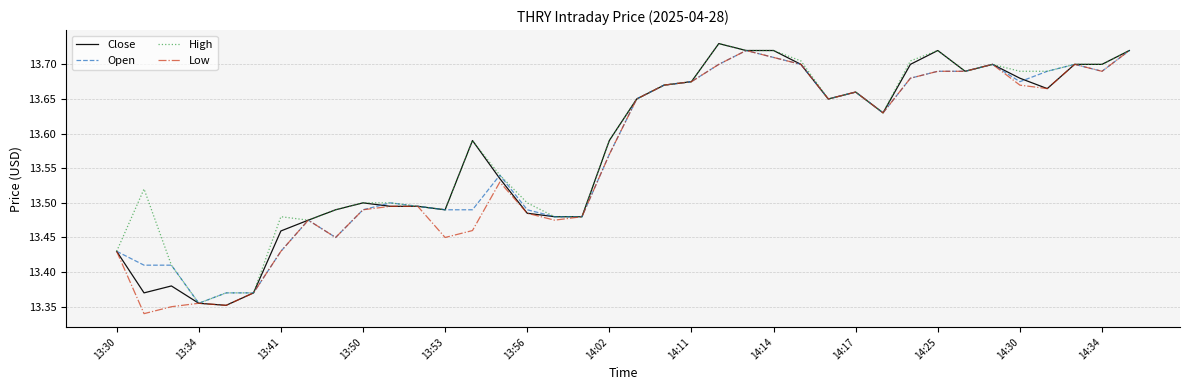

Is this an area chart (filled region under the line)?

No